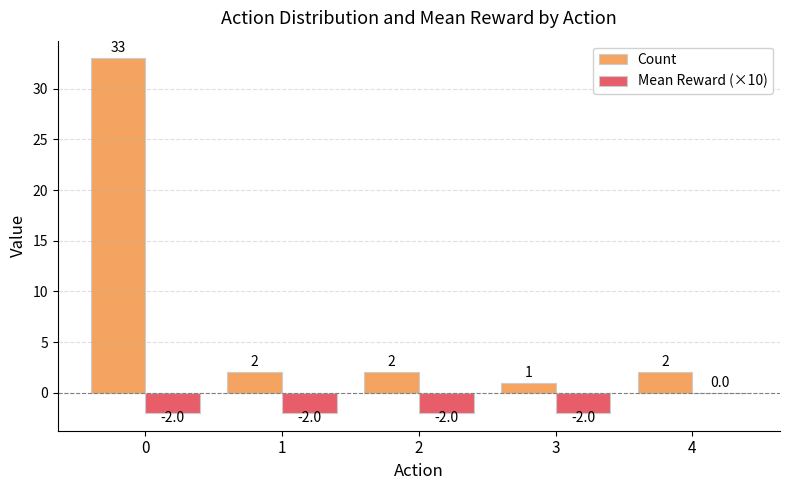

True or false: Count has a value of 2 at 1.

True